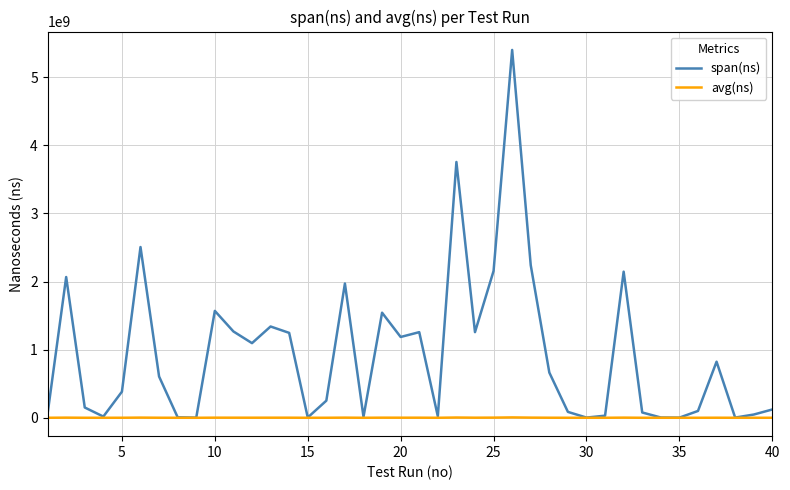

Which series has the widest spread of values?

span(ns)